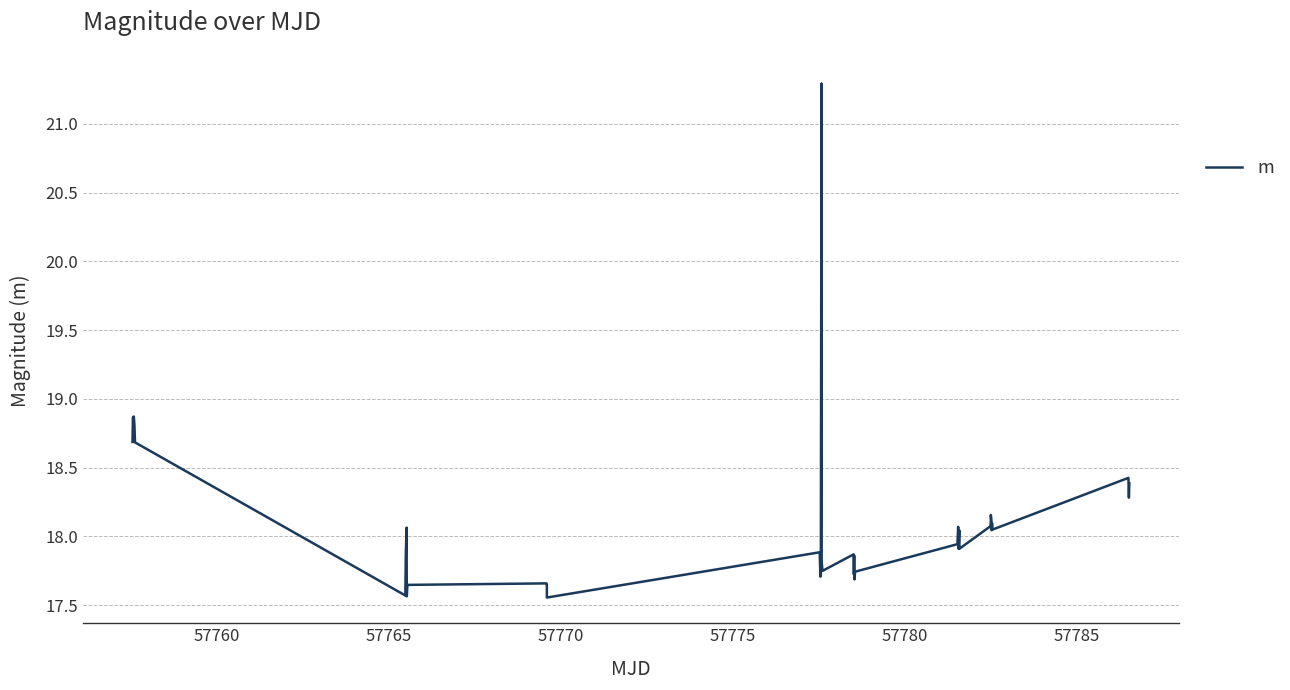

What is the maximum value shown in the chart?

21.3